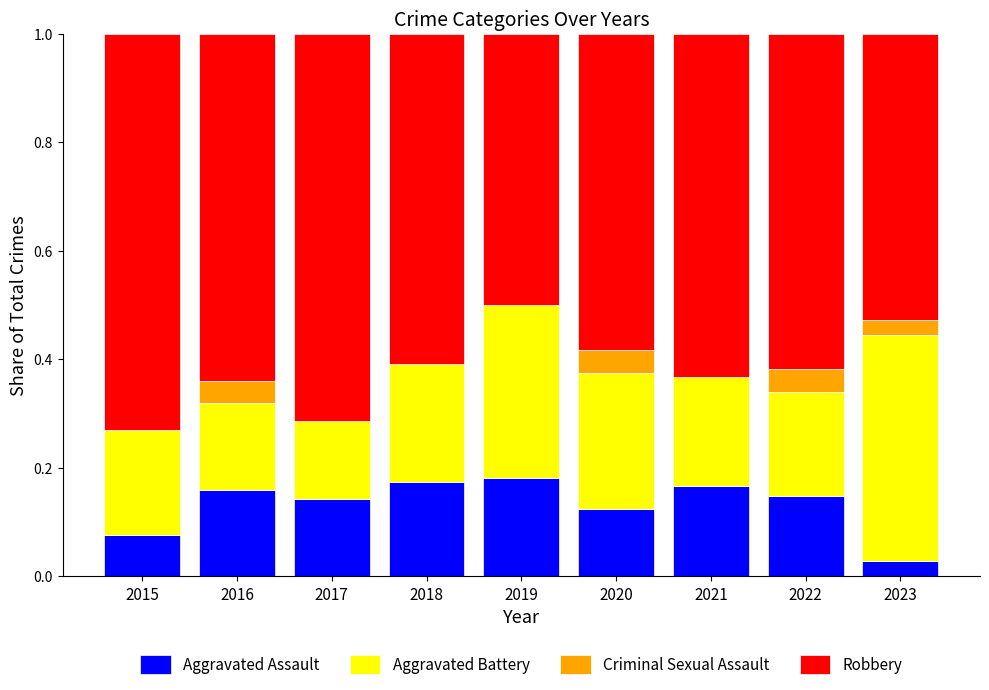

Is it true that Aggravated Assault equals 0.2 at 2016?

True